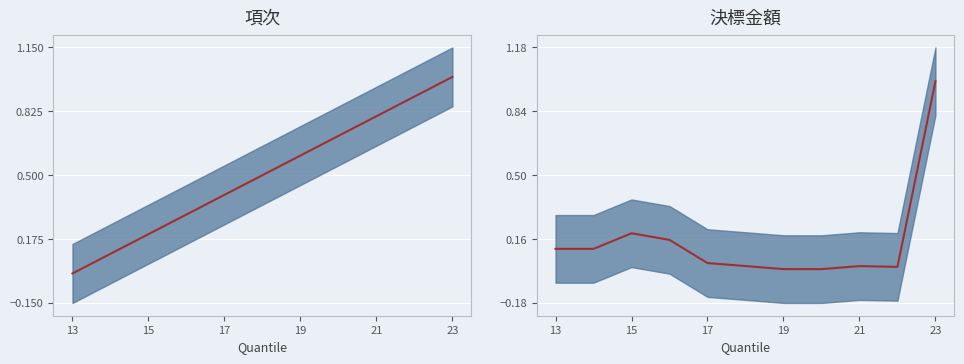

Reading left to right, extract all data points from this chart.

項次: 13=0.0	14=0.1	15=0.2	16=0.3	17=0.4	18=0.5	19=0.6	20=0.7	21=0.8	22=0.9	23=1.0
決標金額: 13=0.1	14=0.1	15=0.2	16=0.2	17=0.0	18=0.0	19=0.0	20=0.0	21=0.0	22=0.0	23=1.0